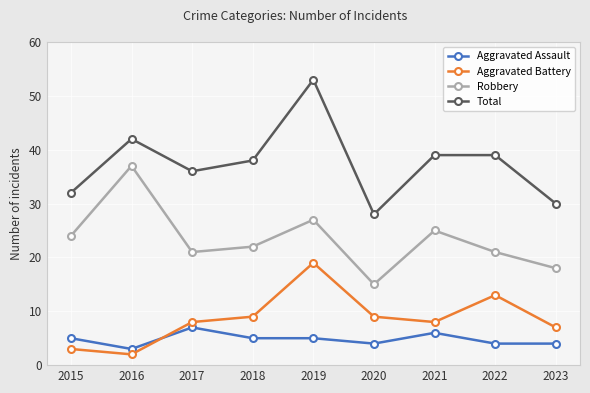

At which label does Aggravated Battery reach its minimum?

2016